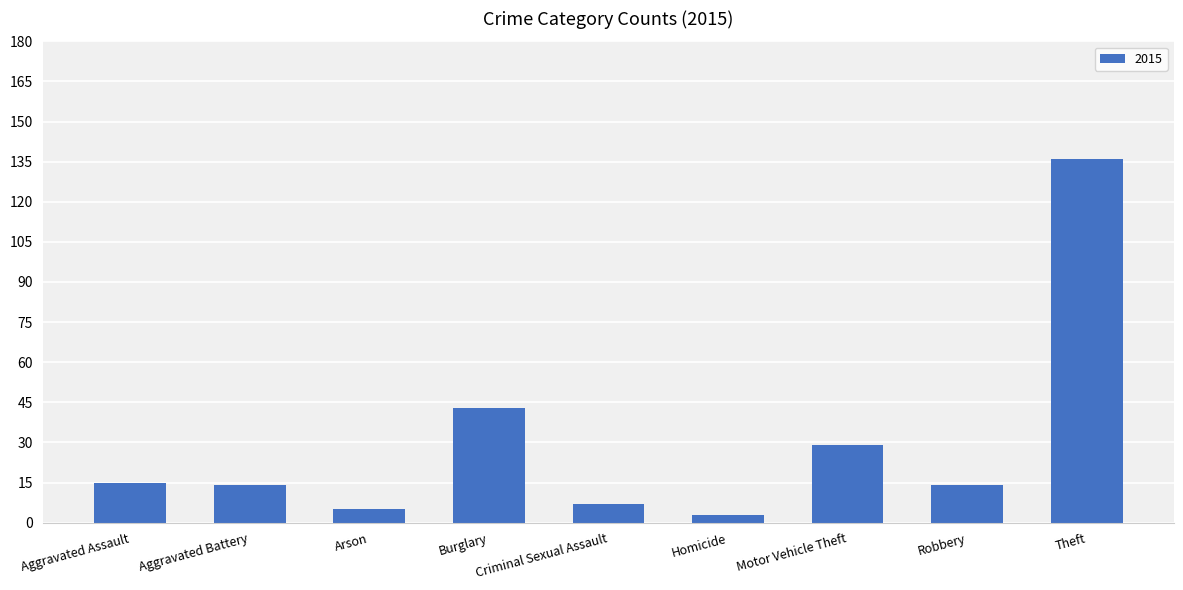

Where is the data nearest to the value 69?

Burglary